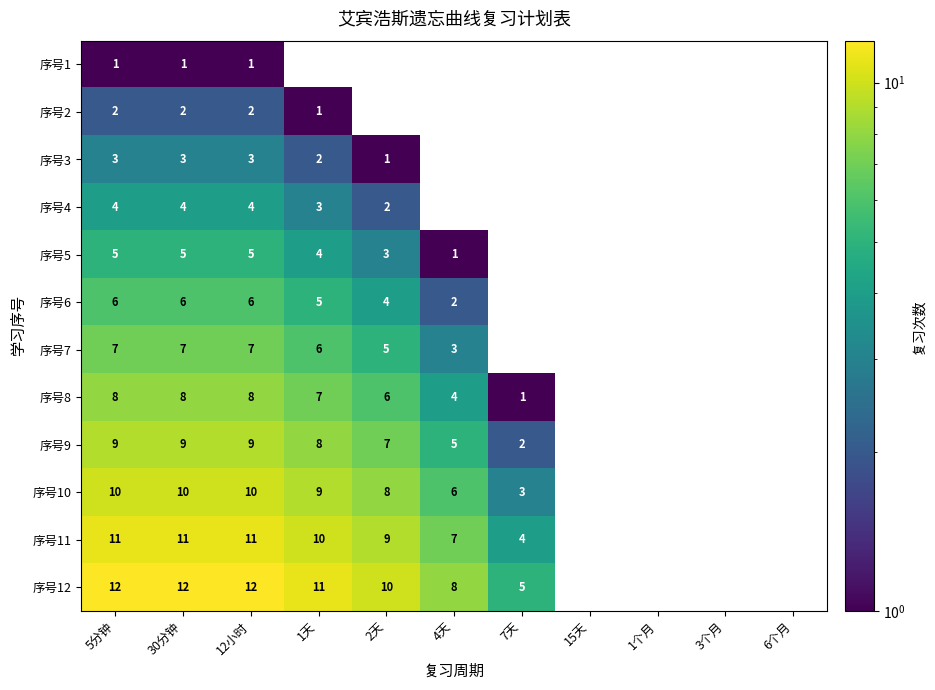

At which category is the sum across all series the highest?

5分钟